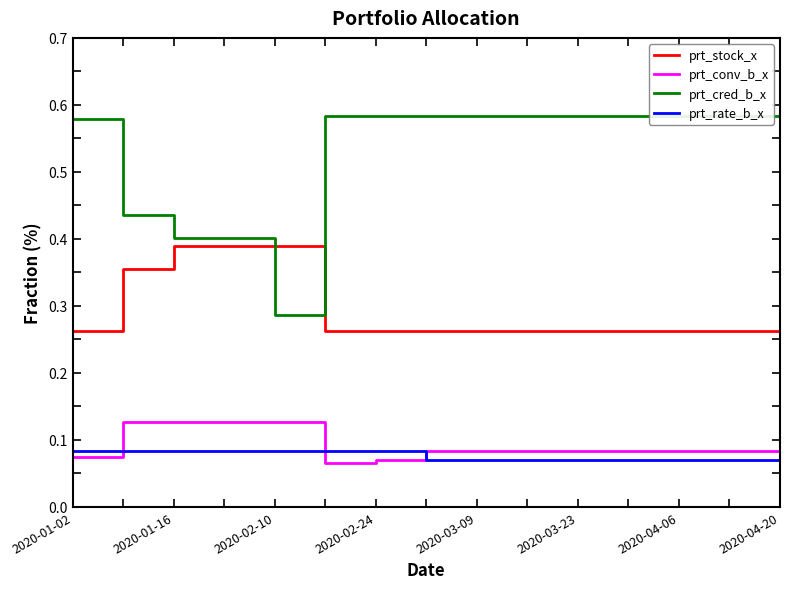

True or false: prt_conv_b_x has more than 1 interior local peaks.

False